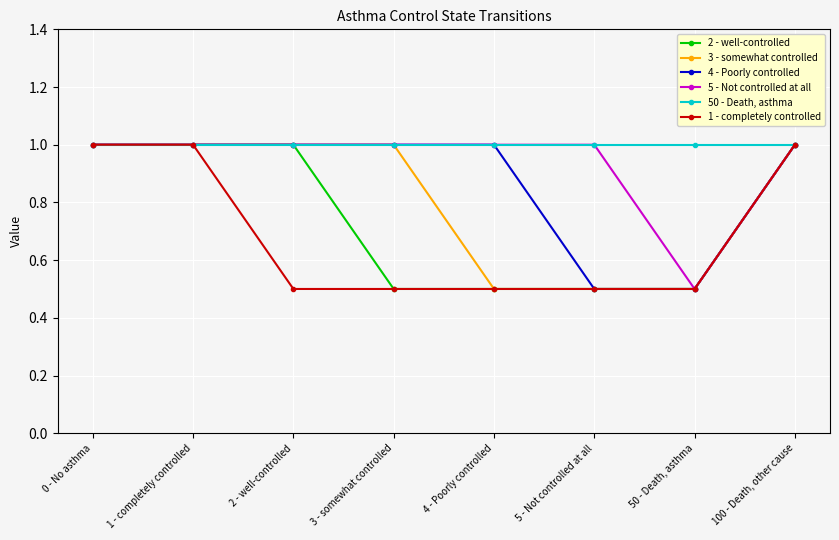

Count the 2 - well-controlled values in the range 0 to 1.

8